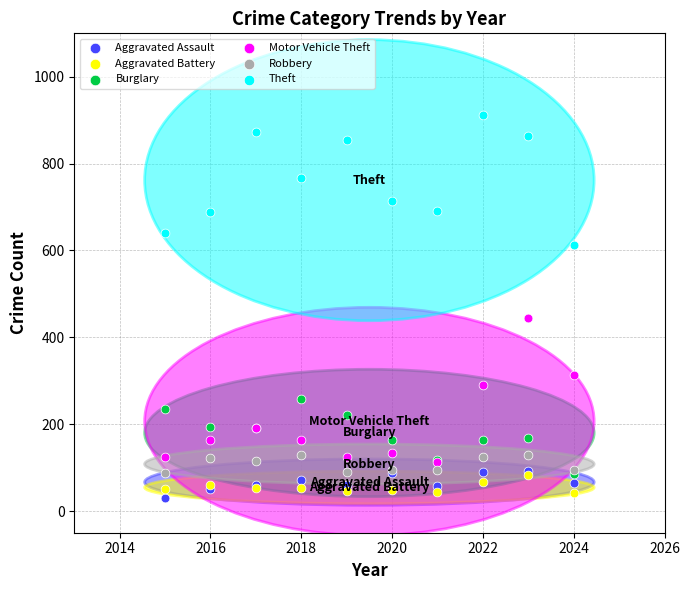

Which series has the largest Y range (max minus min)?

Motor Vehicle Theft